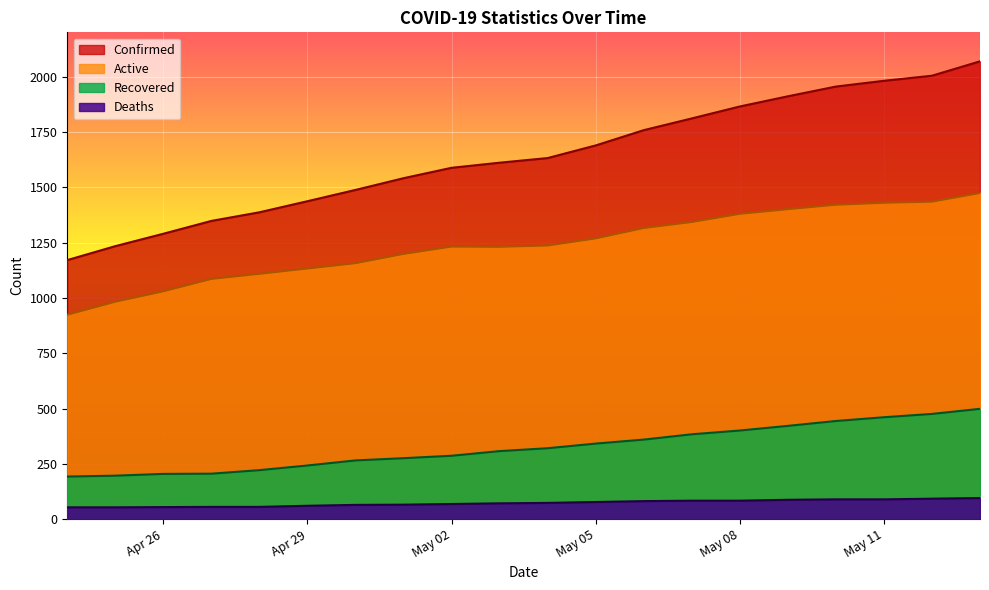

Which category has the highest value across all series?

2020-05-13